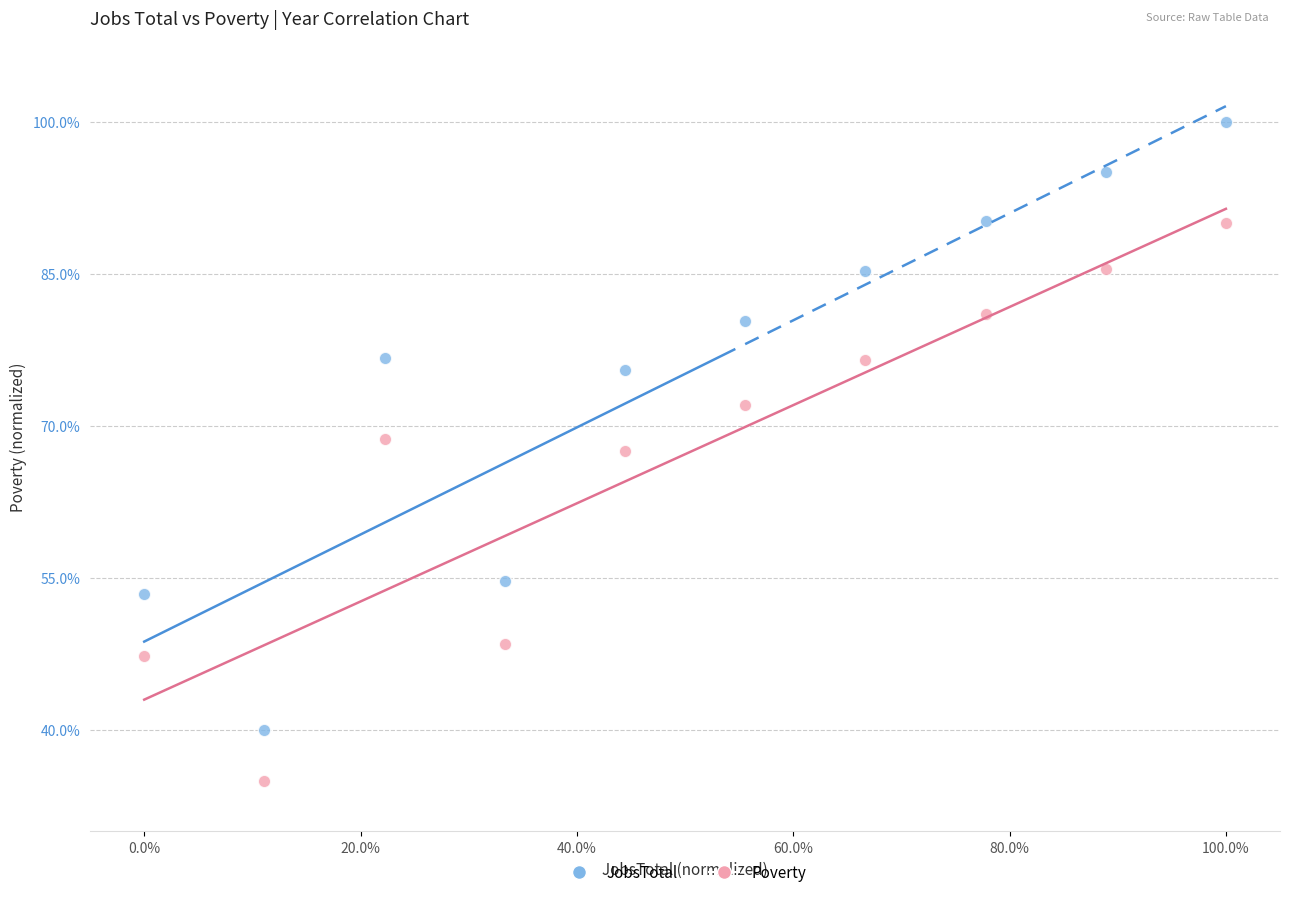

Which series has the widest spread of Y values?

JobsTotal